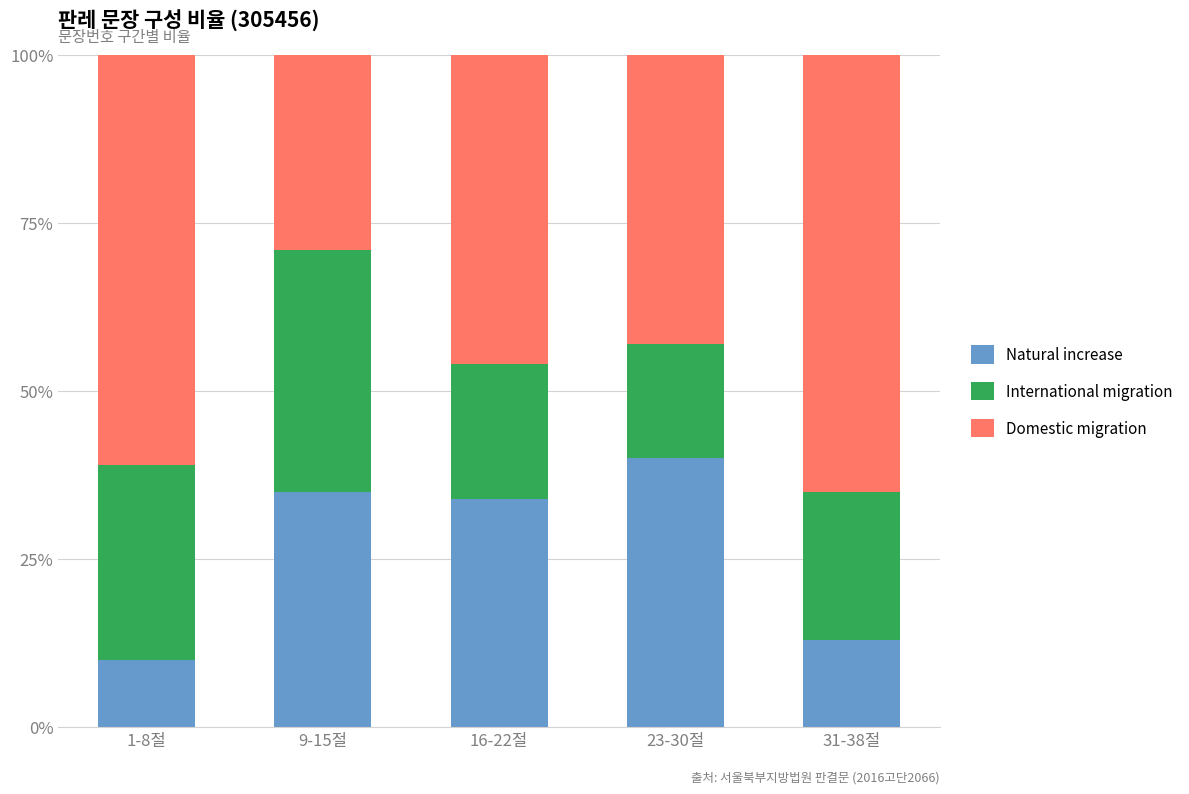

Count the number of categories in the chart.

5